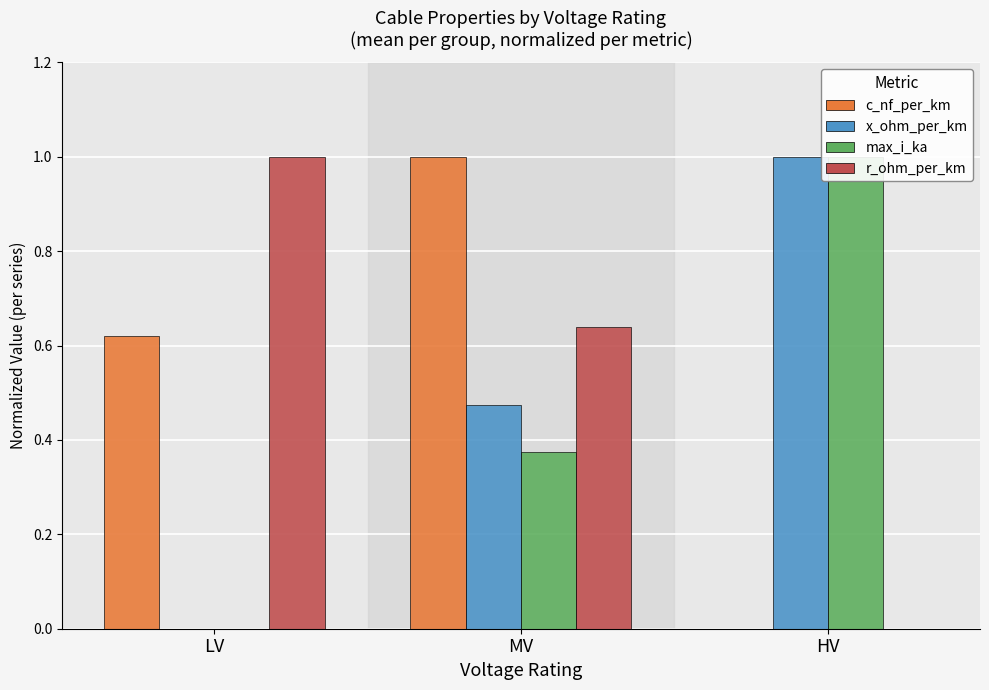

Which category has the lowest value in the x_ohm_per_km series?

LV